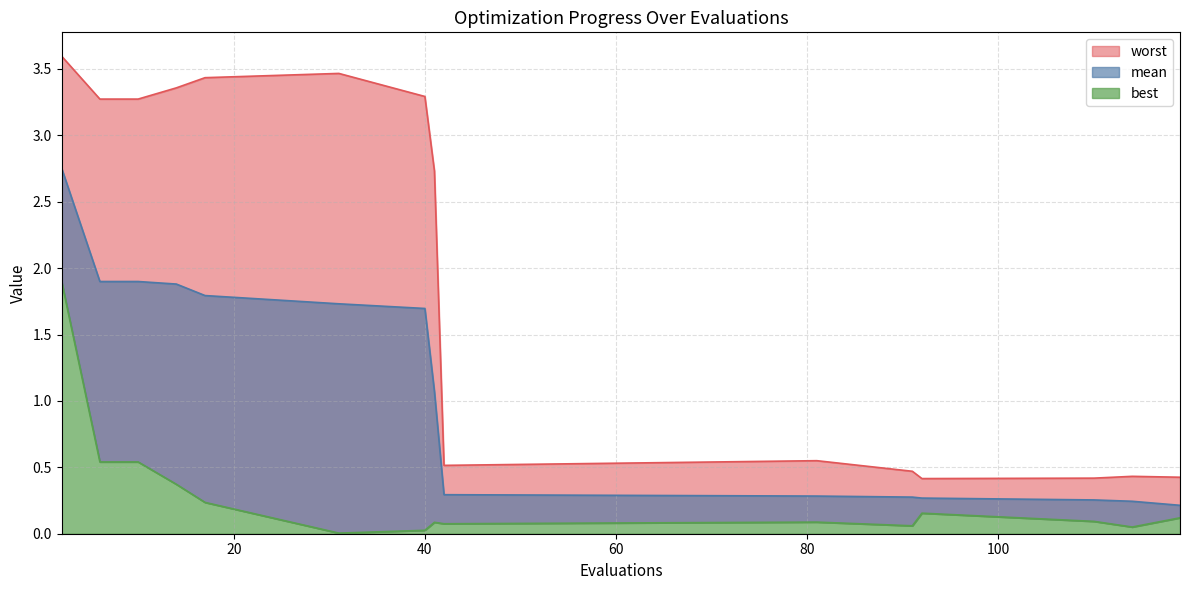

At which label does best reach its minimum?

31